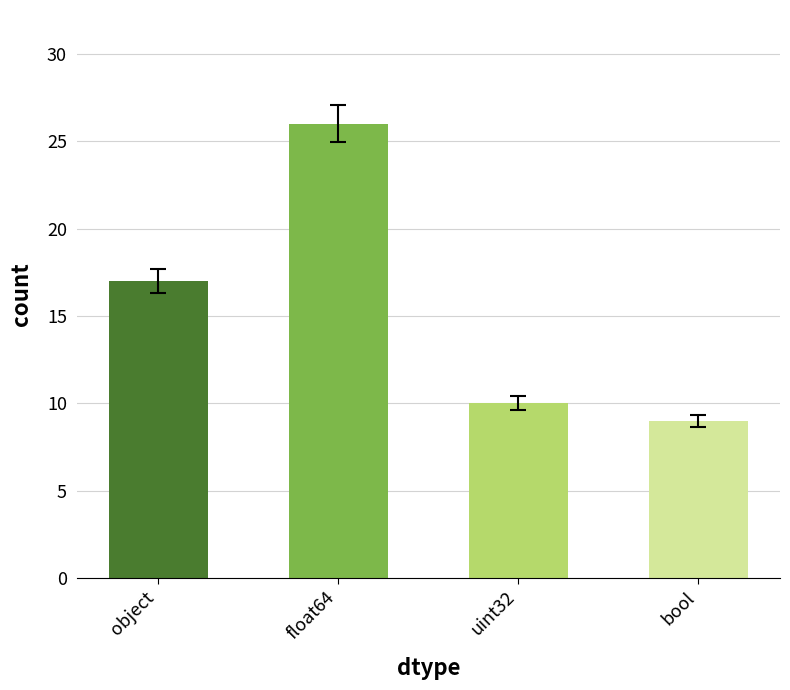

Count the number of data series in this chart.

1